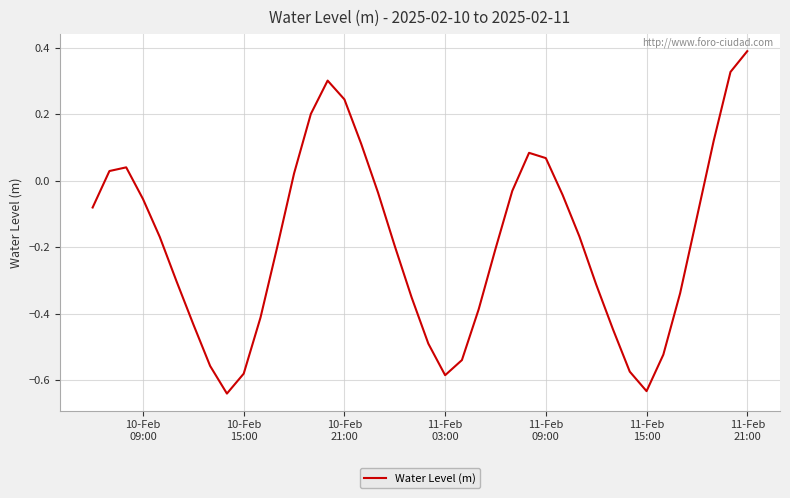

Does the chart have visible grid lines?

Yes